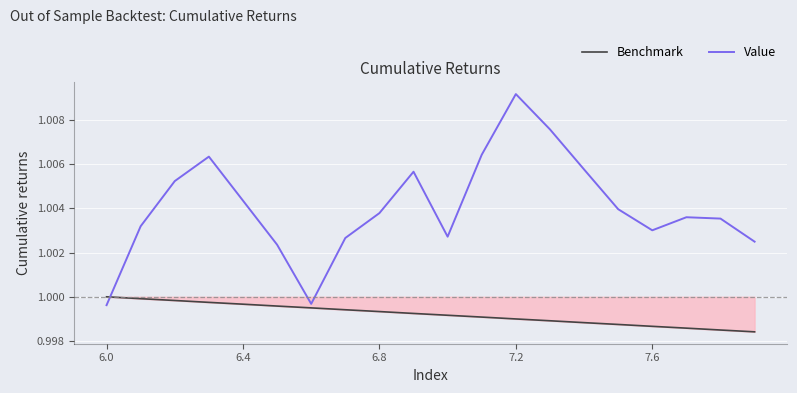

Which series has the largest range (max minus min)?

Value